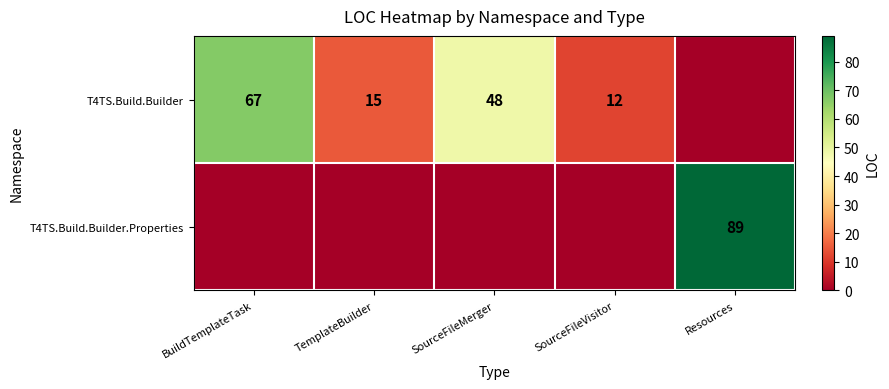

How many data points does each series have?

5